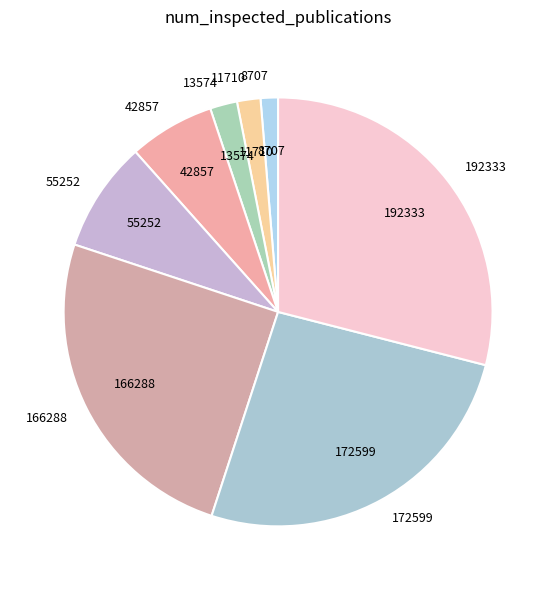

Is the sum of 11710 and 172599 greater than half?

No